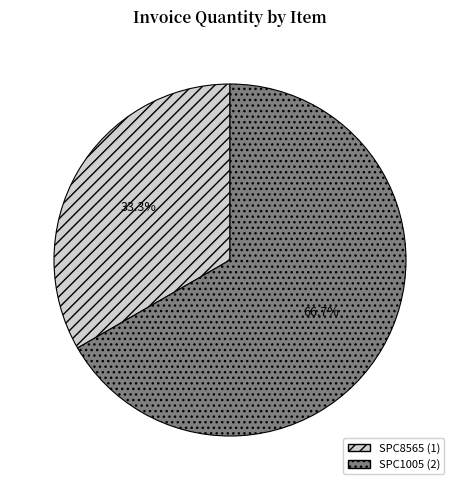

The SPC8565 slice represents 23% of the pie. True or false?

False